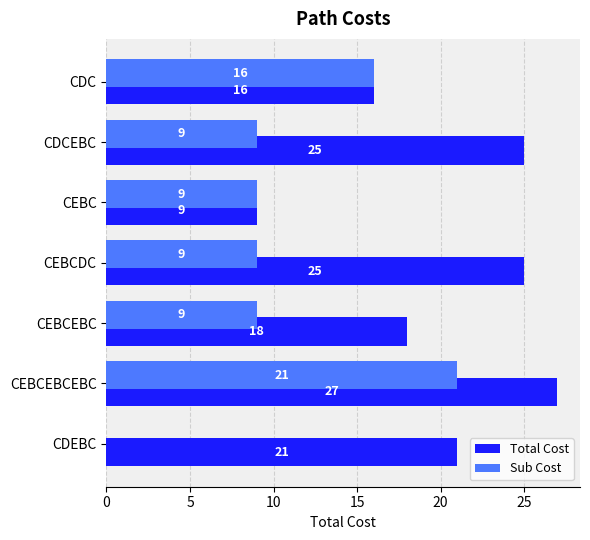

Which category has the highest value in the Sub Cost series?

CEBCEBCEBC